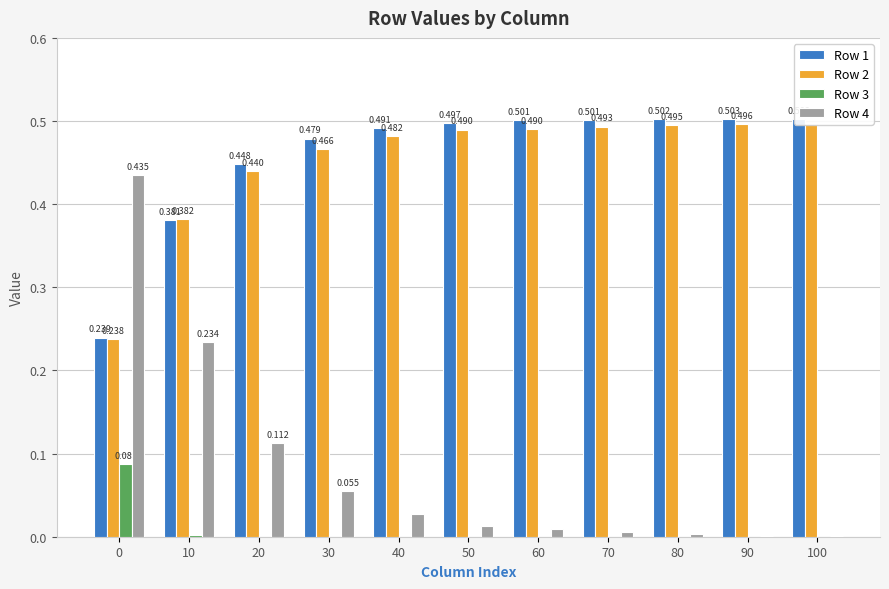

The value of Row 4 at 80 is 0.0. True or false?

False